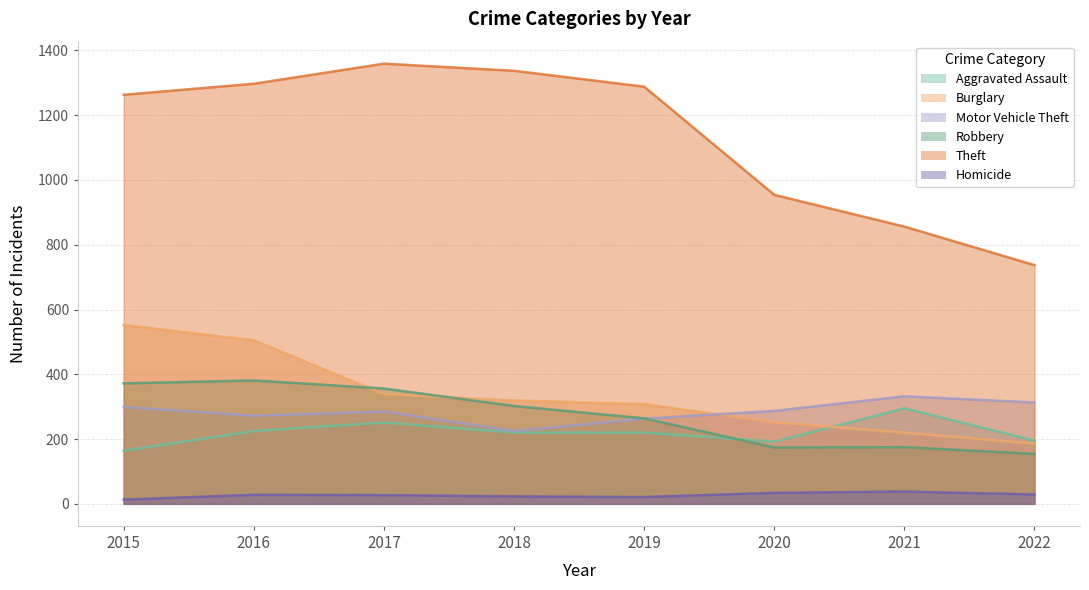

Read the Aggravated Assault value at 2019, to the nearest 5.

220